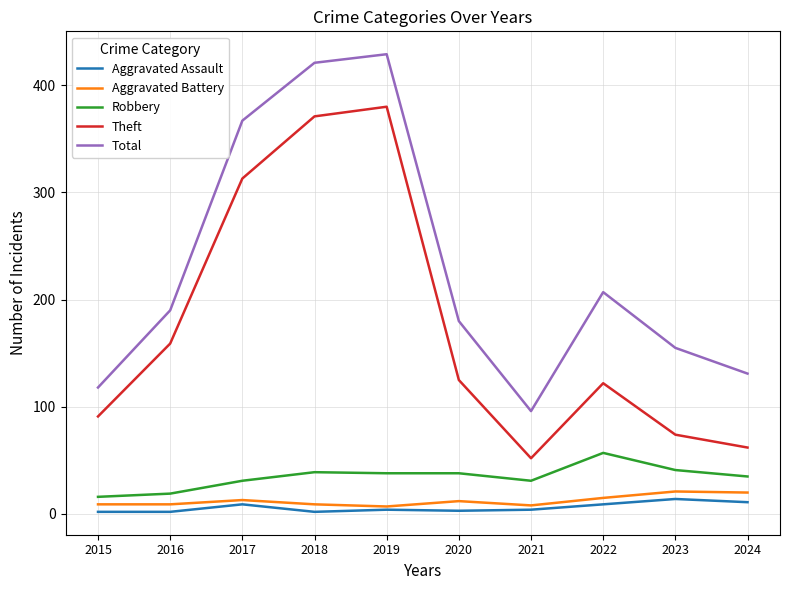

Is it true that Theft equals 31 at 2015?

False